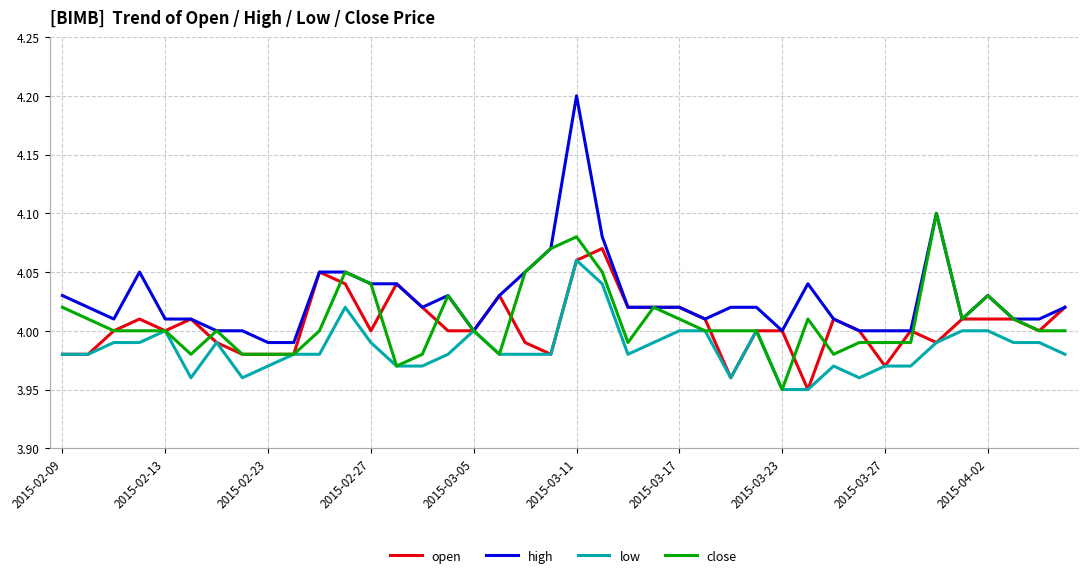

Which series has the largest total across all categories?

high